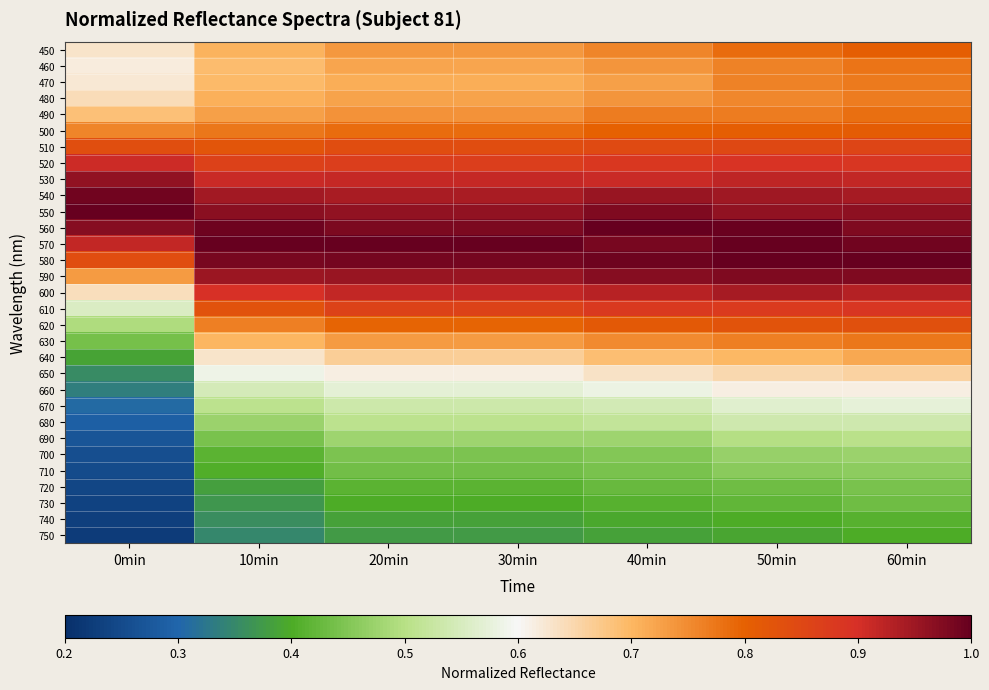

At which category is the sum across all series the highest?

60min